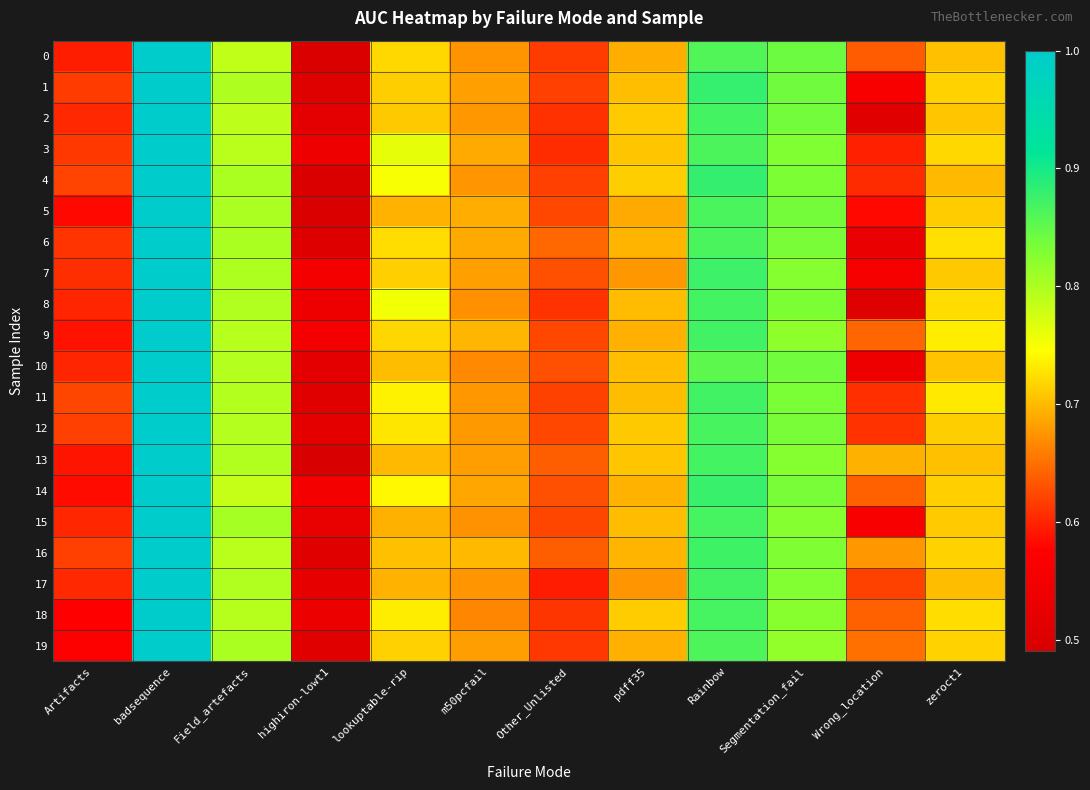

What is the smallest value displayed?

0.5